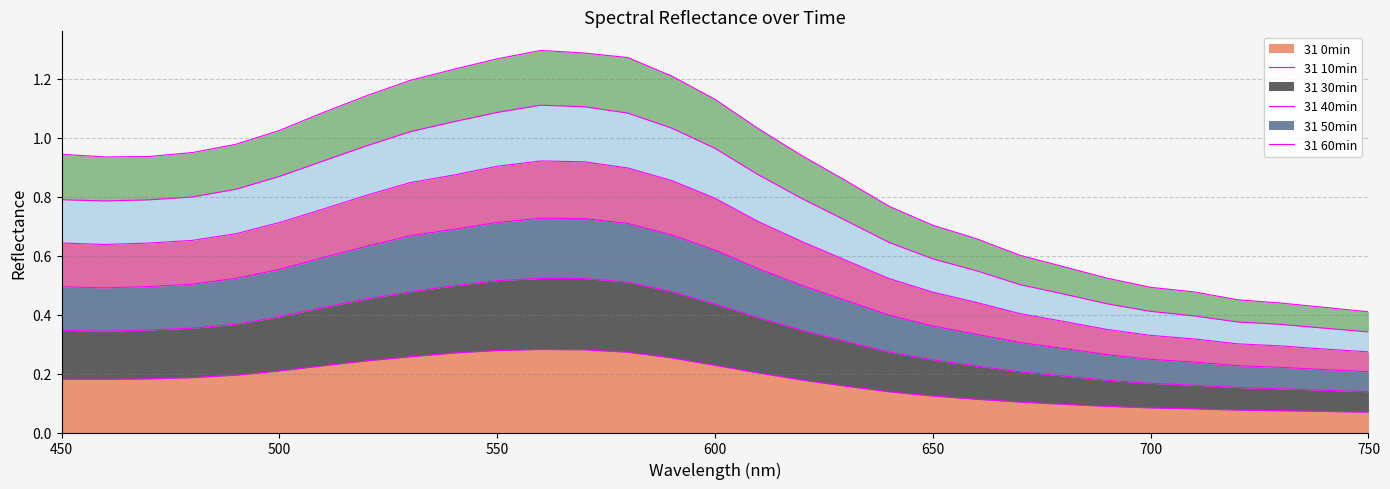

Is it true that 31 60min equals 0.3 at 610?

False